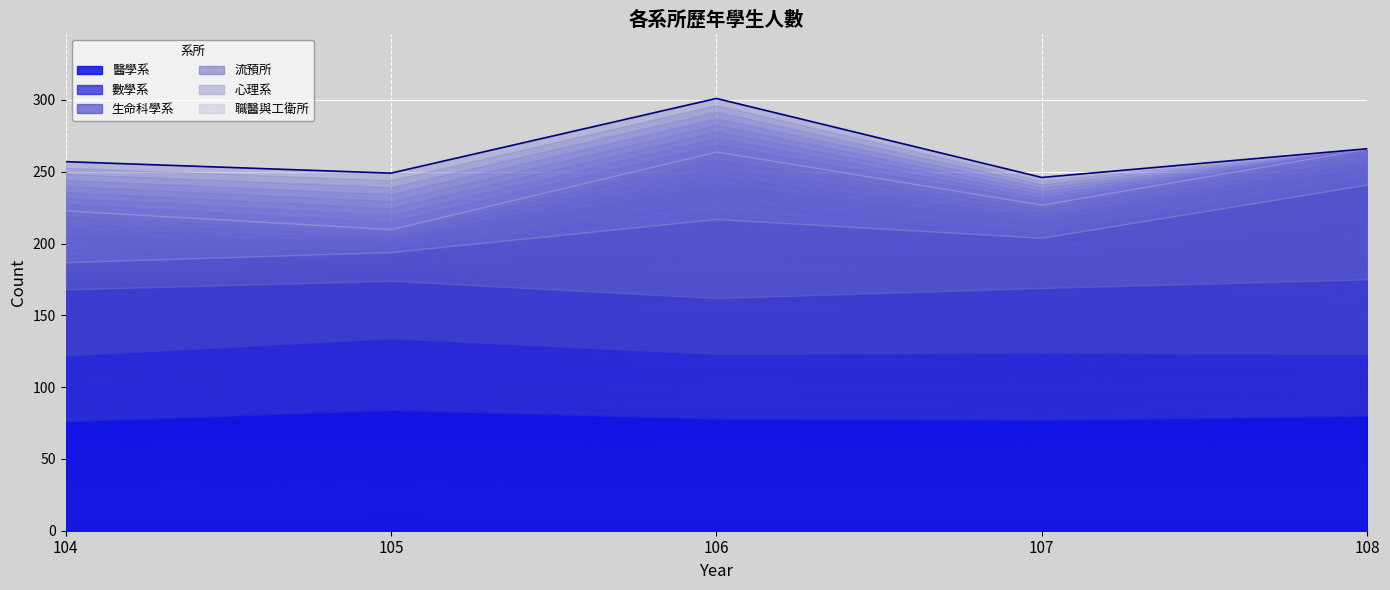

Which label corresponds to the smallest value in the chart?

108